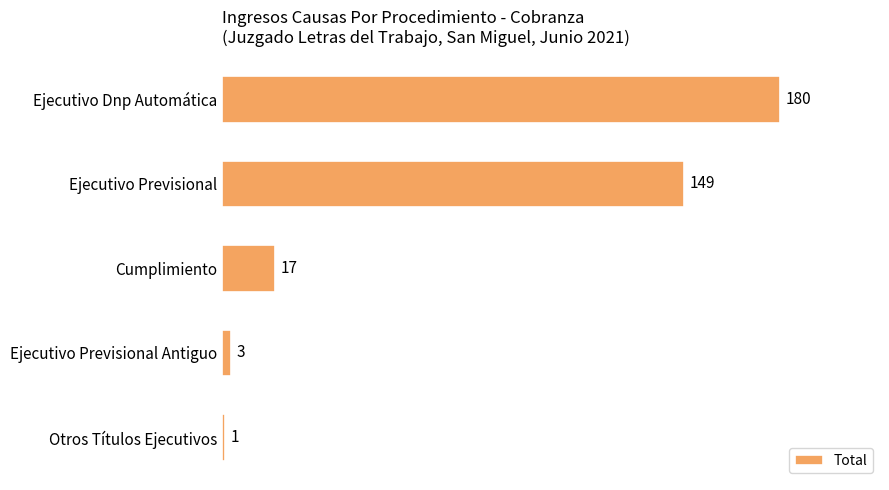

List the labels in order of value, smallest first.

Otros Títulos Ejecutivos, Ejecutivo Previsional Antiguo, Cumplimiento, Ejecutivo Previsional, Ejecutivo Dnp Automática